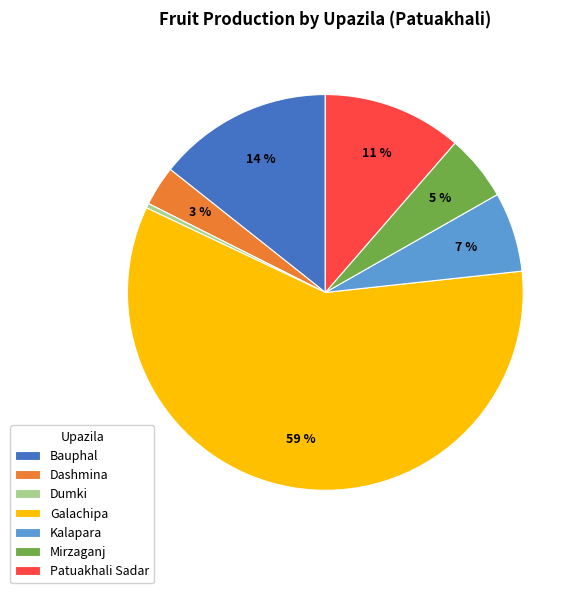

To the nearest percent, what is the average slice percentage?

14%